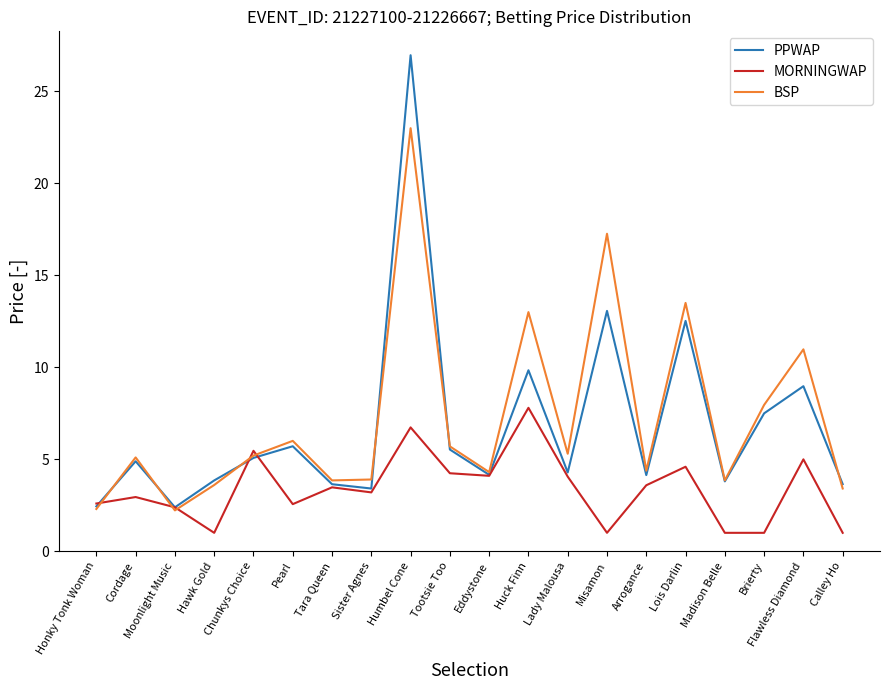

Which series has the largest total across all categories?

BSP